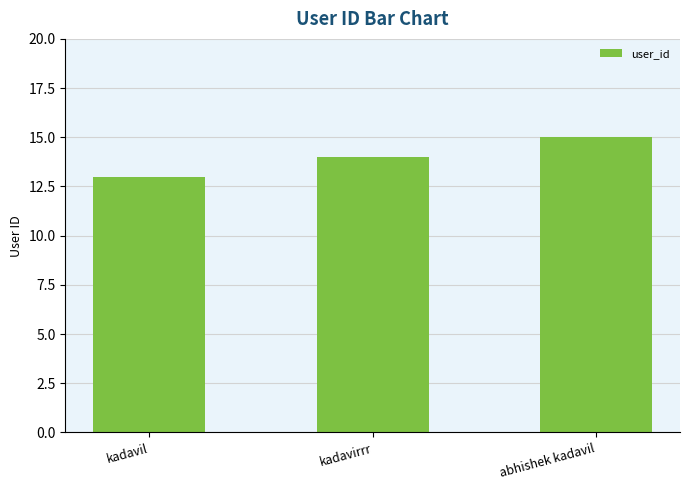

Count the number of categories in the chart.

3